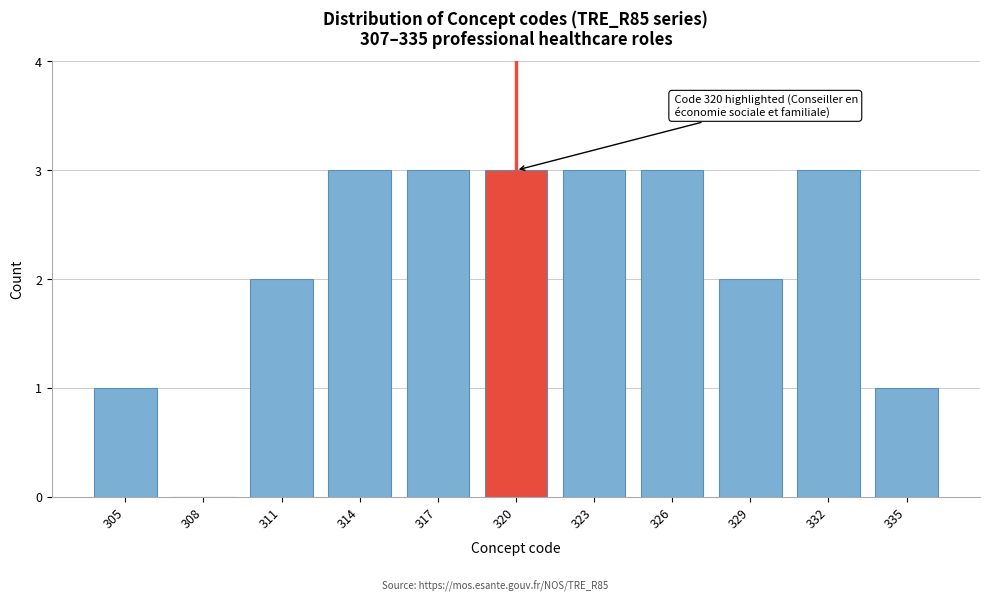

Reading left to right, what are all the values shown in this chart?

305=1	308=0	311=2	314=3	317=3	320=3	323=3	326=3	329=2	332=3	335=1